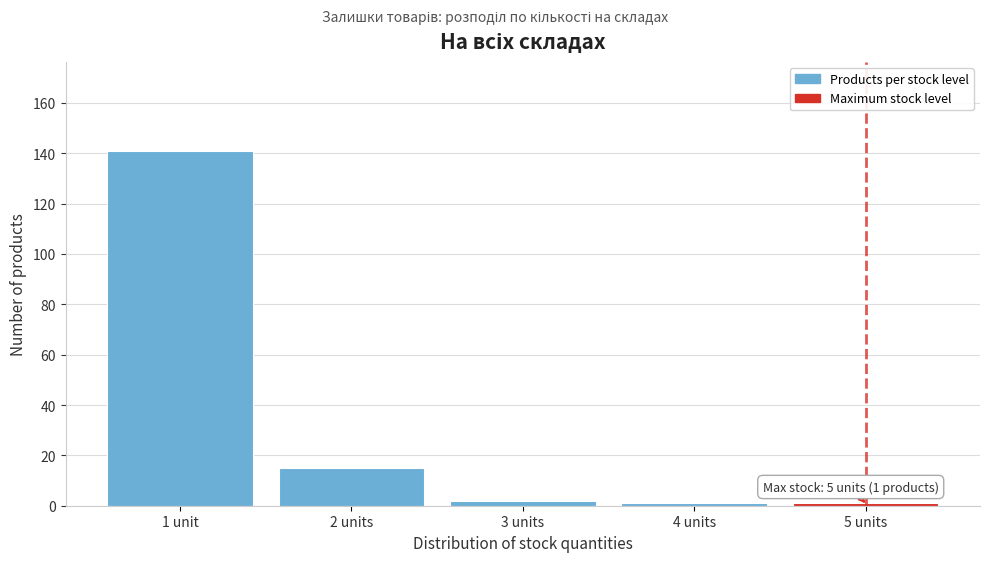

Reading left to right, what are all the values shown in this chart?

1 unit=141	2 units=15	3 units=2	4 units=1	5 units=1